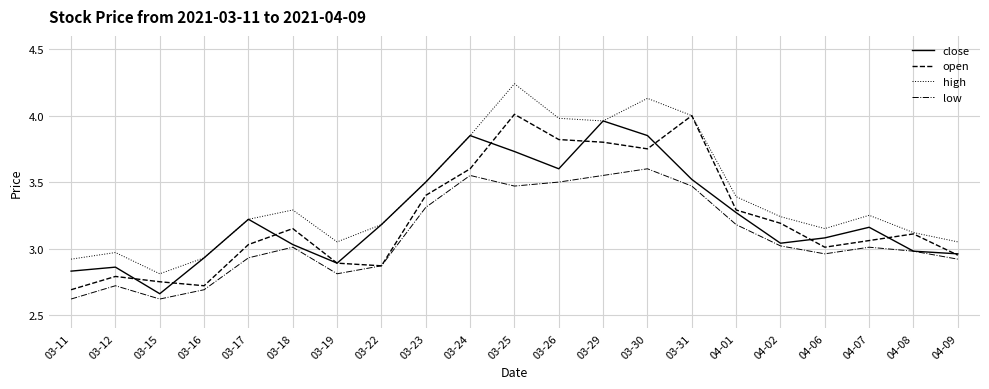

Is it true that low equals 2.7 at 03-12?

True